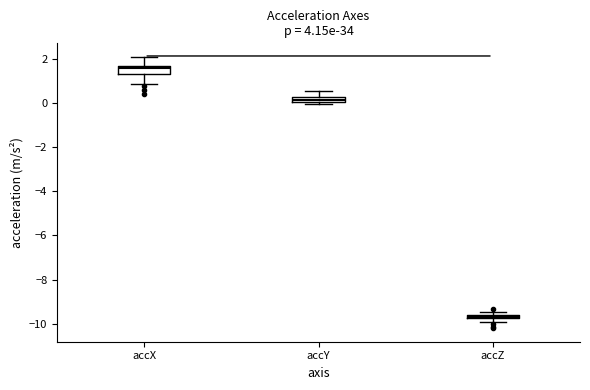

Which box's median line is the highest?

accX